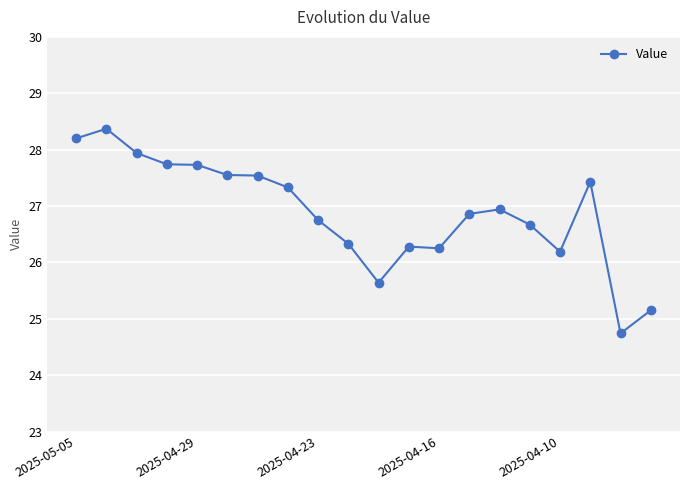

How many lines are shown in the chart?

1